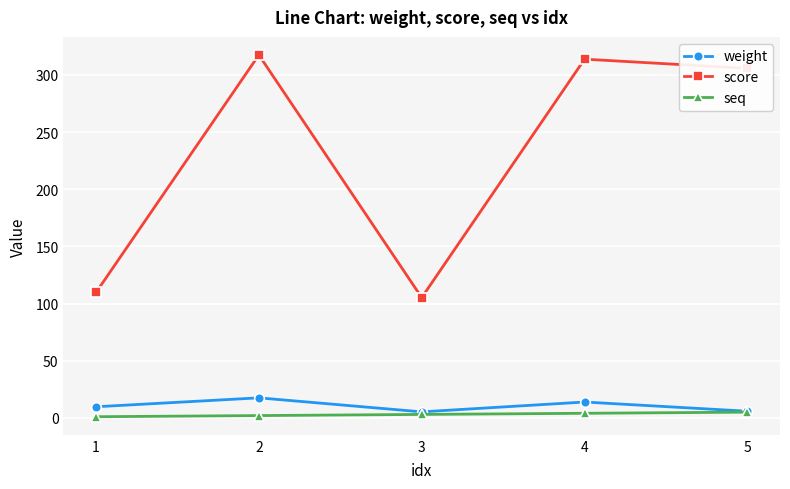

Between 1 and 5, which series saw the biggest shift?

score